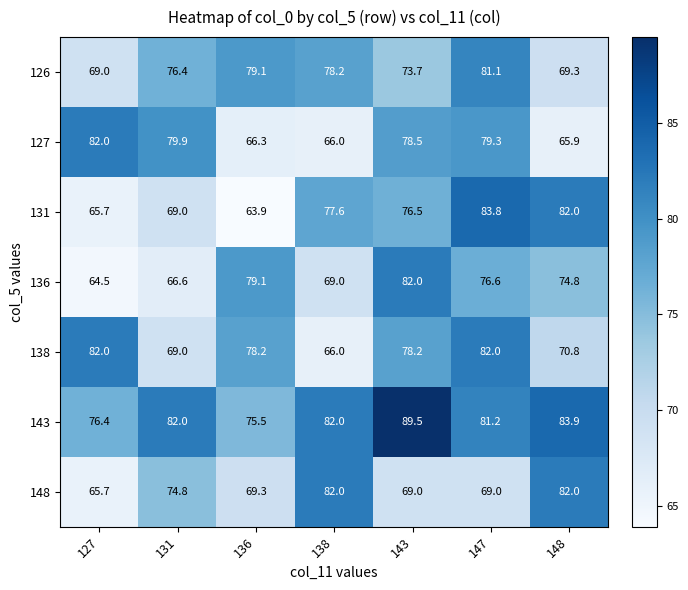

Which series has the largest range (max minus min)?

131